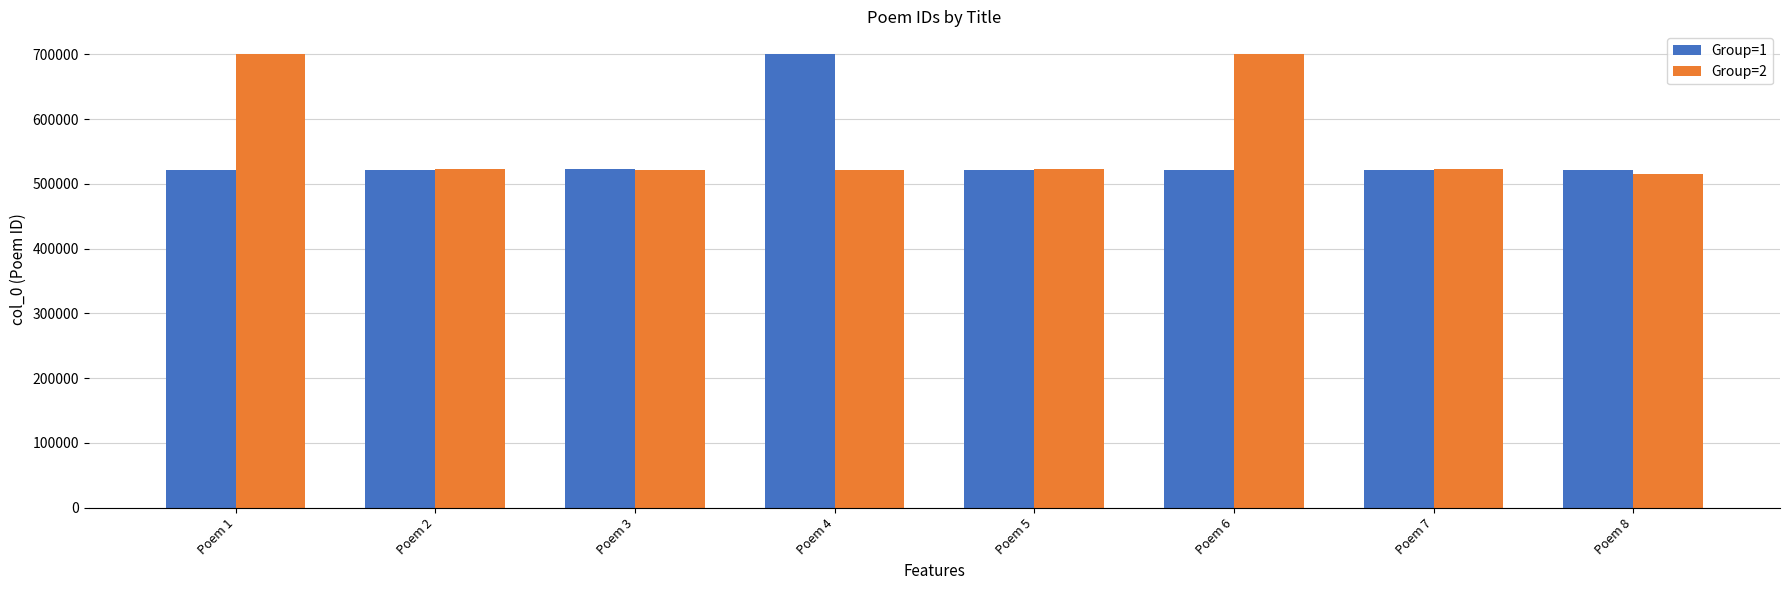

What is the total value across all series at Poem 8?

1037065